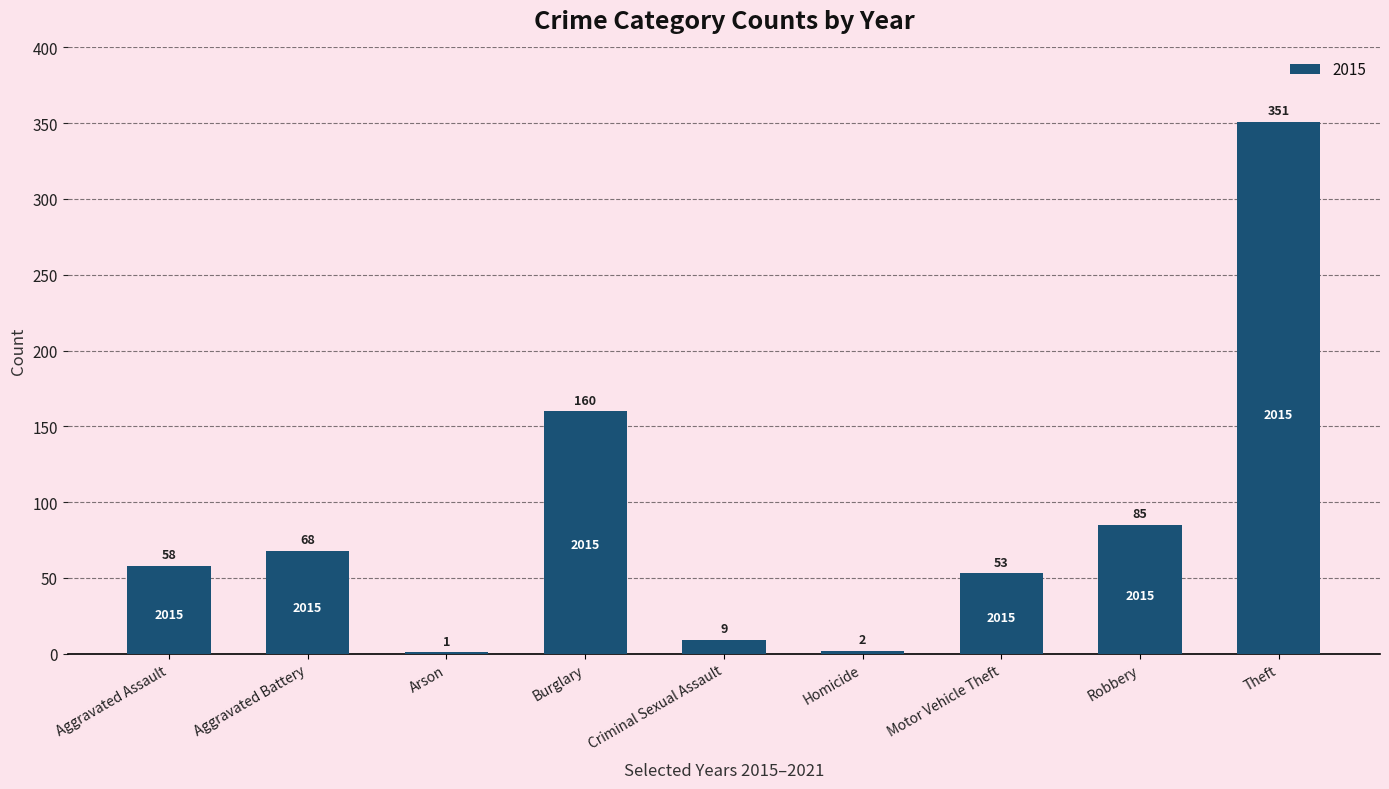

Which label corresponds to the largest value in the chart?

Theft